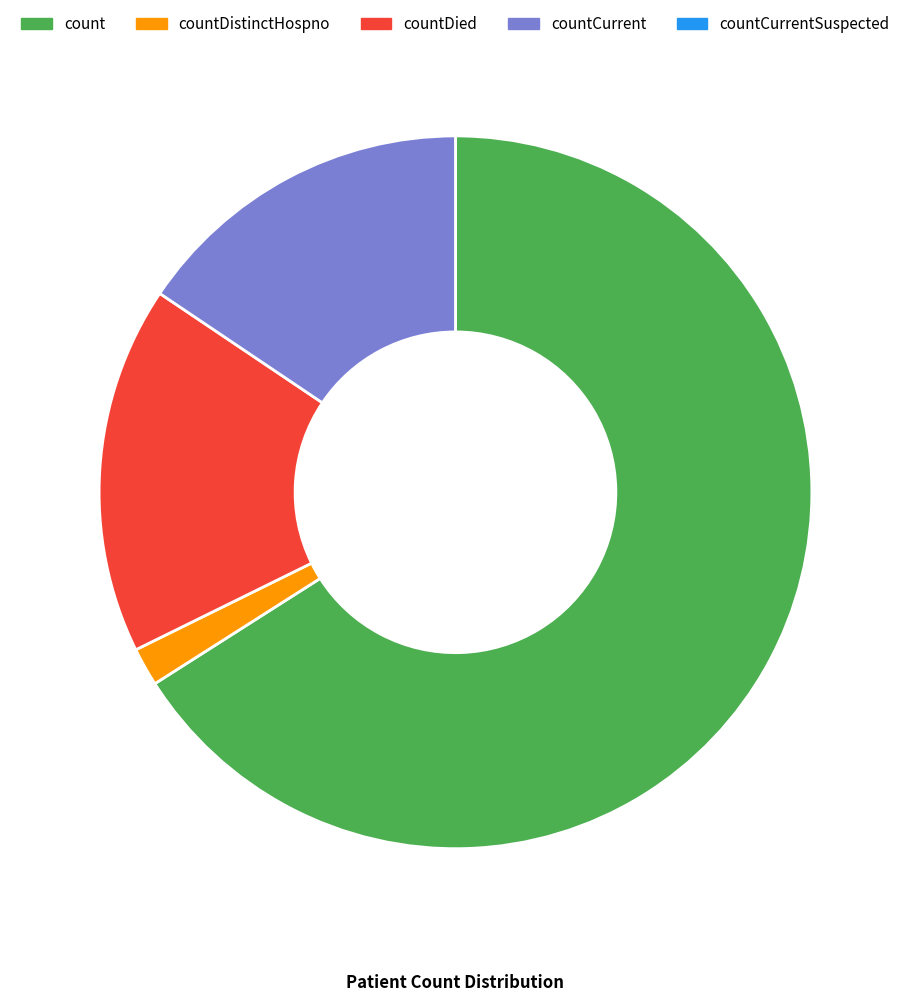

Does any single category account for the majority?

Yes